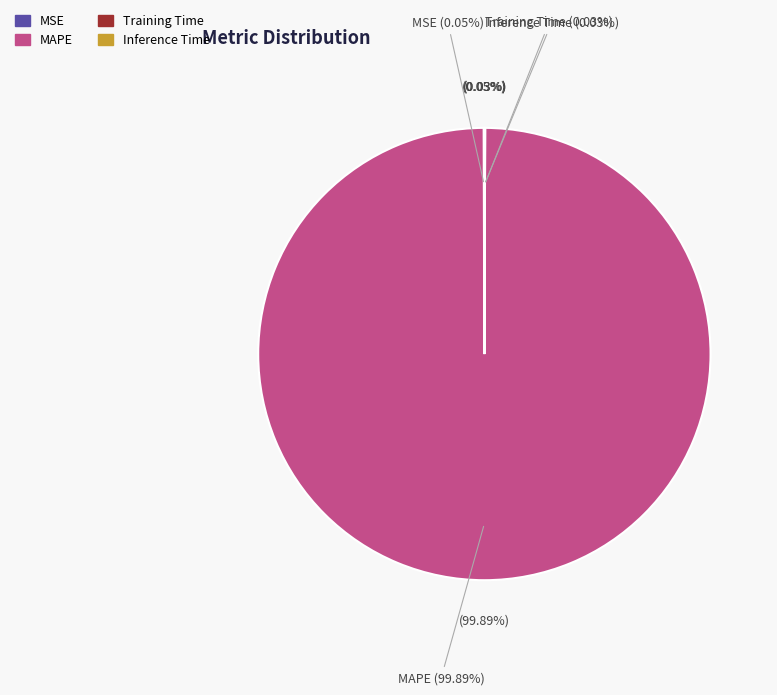

Count the number of slices in the pie.

4